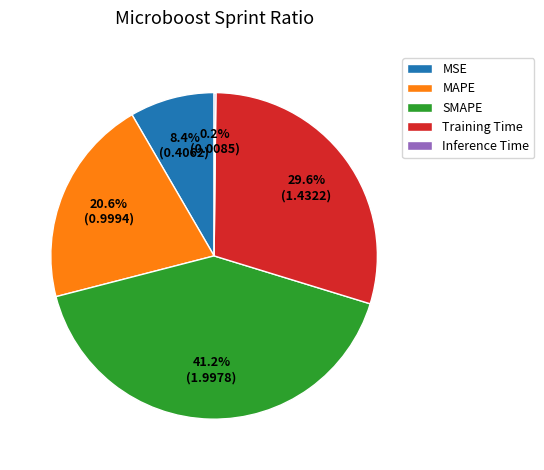

Which has a higher value, SMAPE or Training Time?

SMAPE